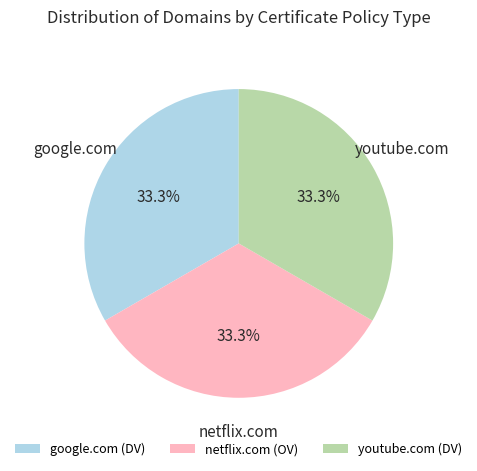

To the nearest percent, what percentage of the pie is netflix.com?

33%